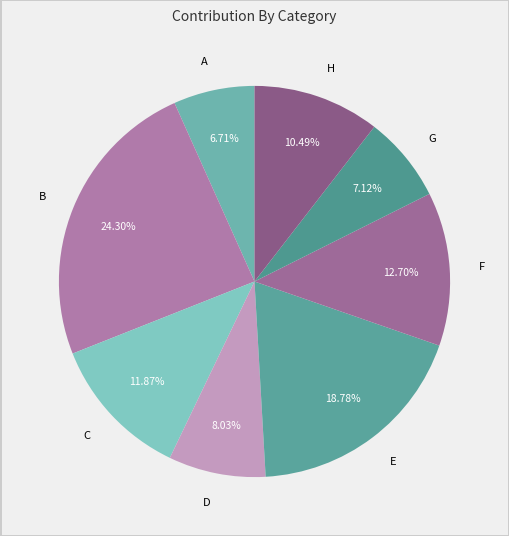

Which has a higher value, A or E?

E